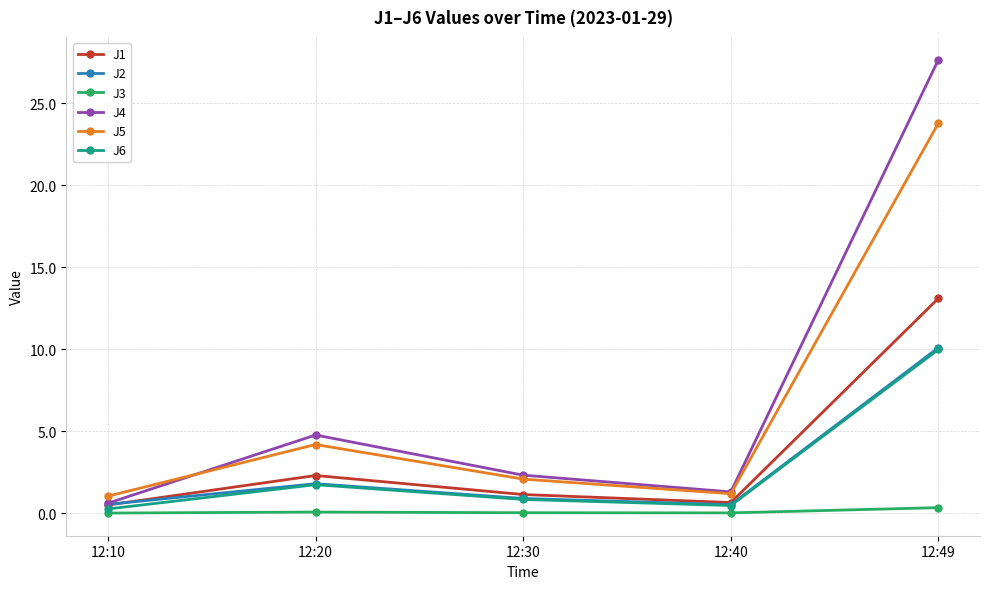

True or false: J5 and J3 cross at least once.

False